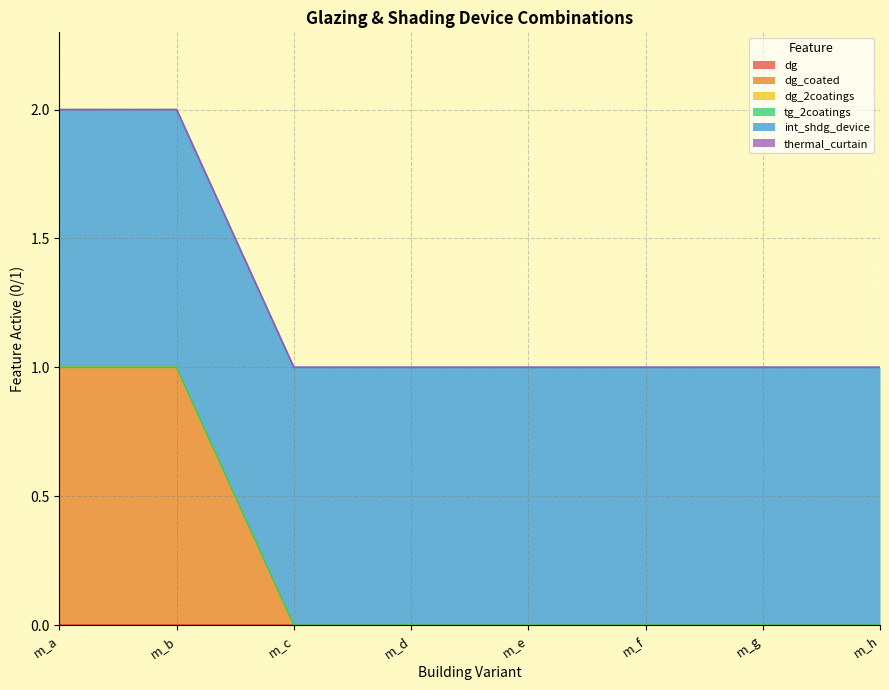

List the labels in order of dg value, largest first.

m_a, m_b, m_c, m_d, m_e, m_f, m_g, m_h